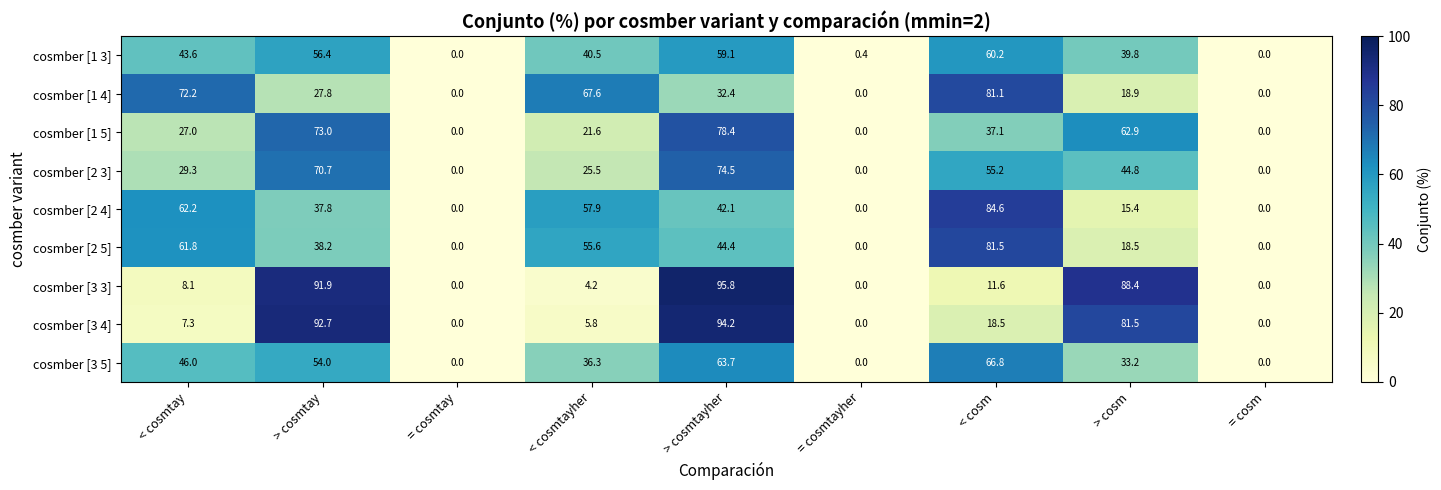

Between > cosmtay and < cosm, which series saw the biggest shift?

cosmber [3 3]